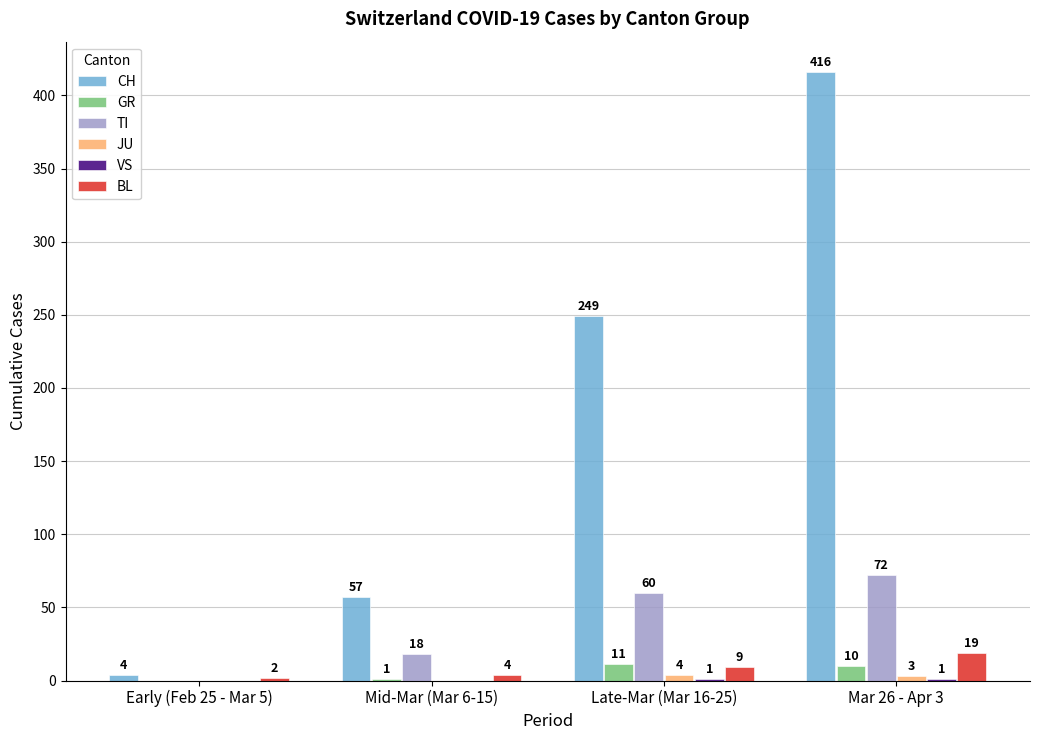

At which category does the chart reach its peak across all series?

Mar 26 - Apr 3